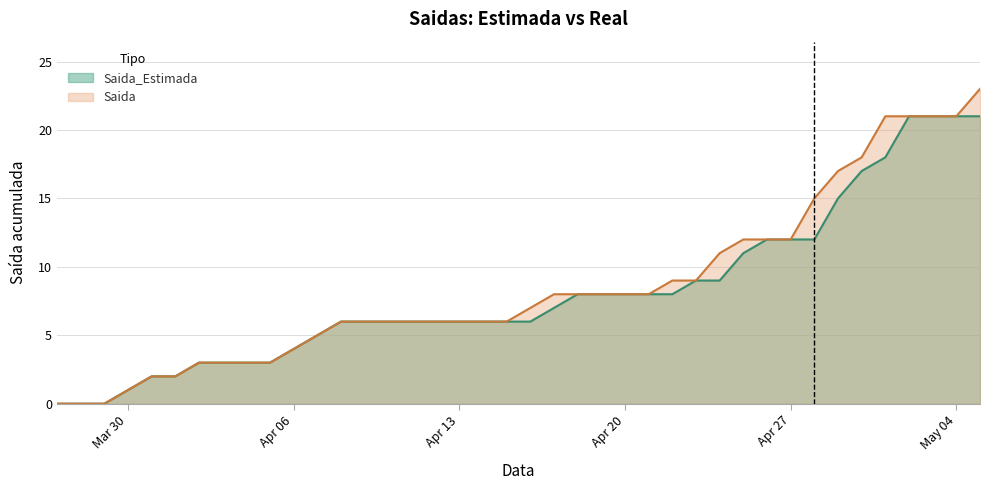

How many positive values does the Saida series have?

37